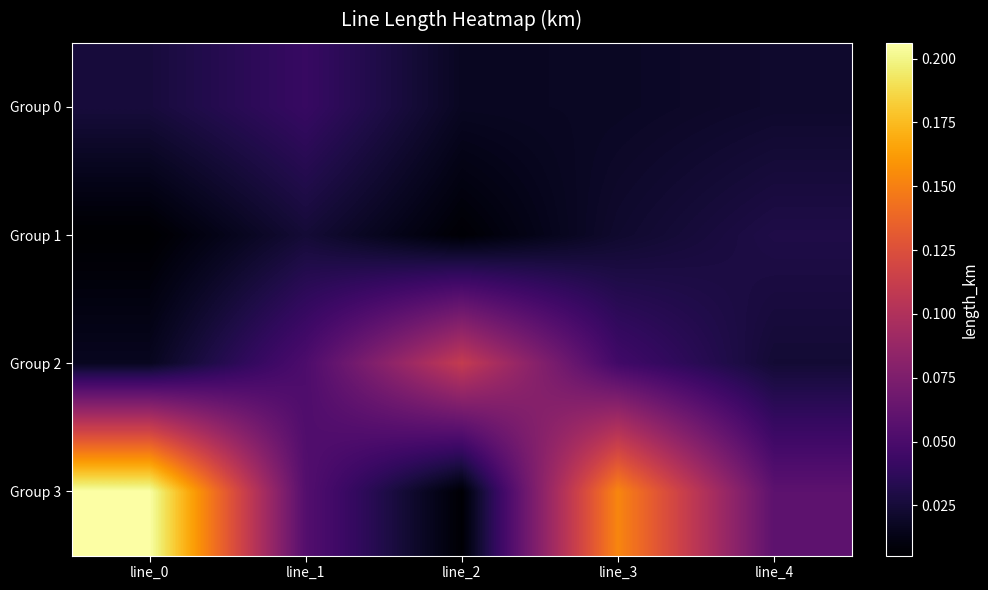

At which category is the sum across all series the highest?

line_0